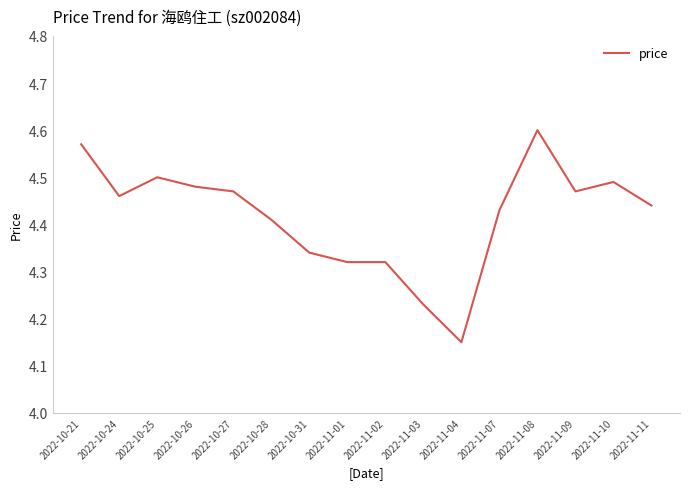

Which category has the highest value across all series?

2022-11-08